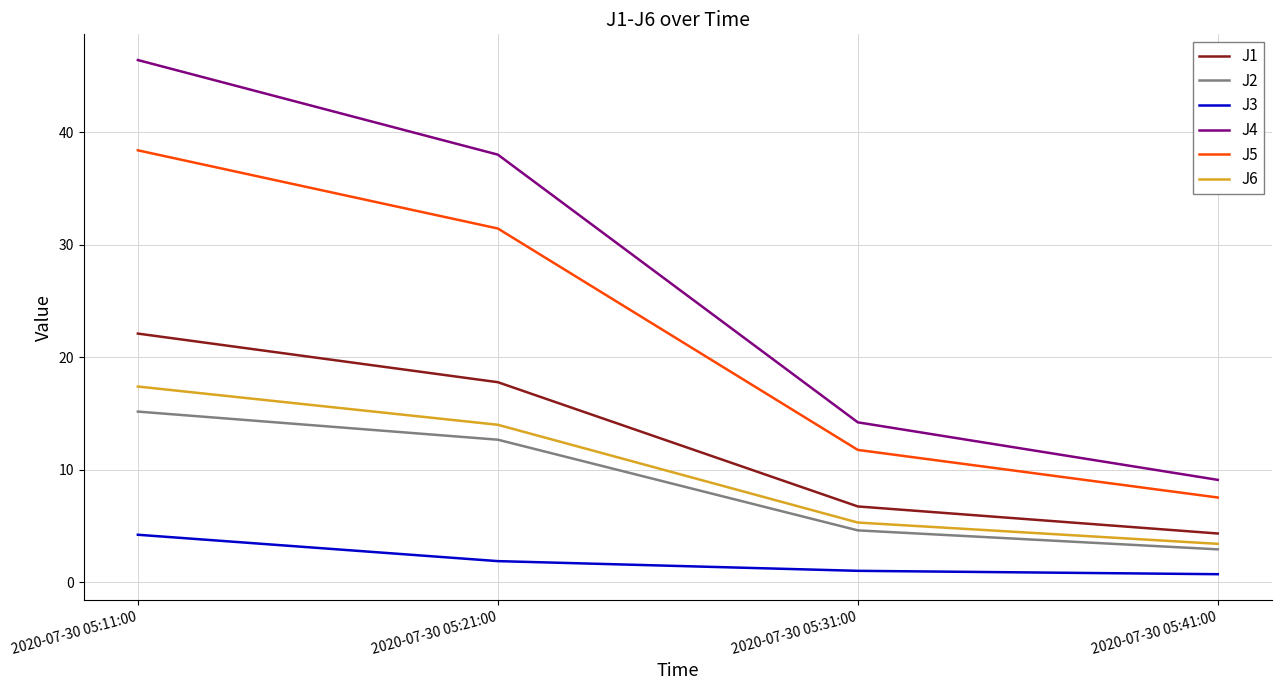

Is the value of J1 at 2020-07-30 05:11:00 greater than the value of J6 at 2020-07-30 05:21:00?

Yes